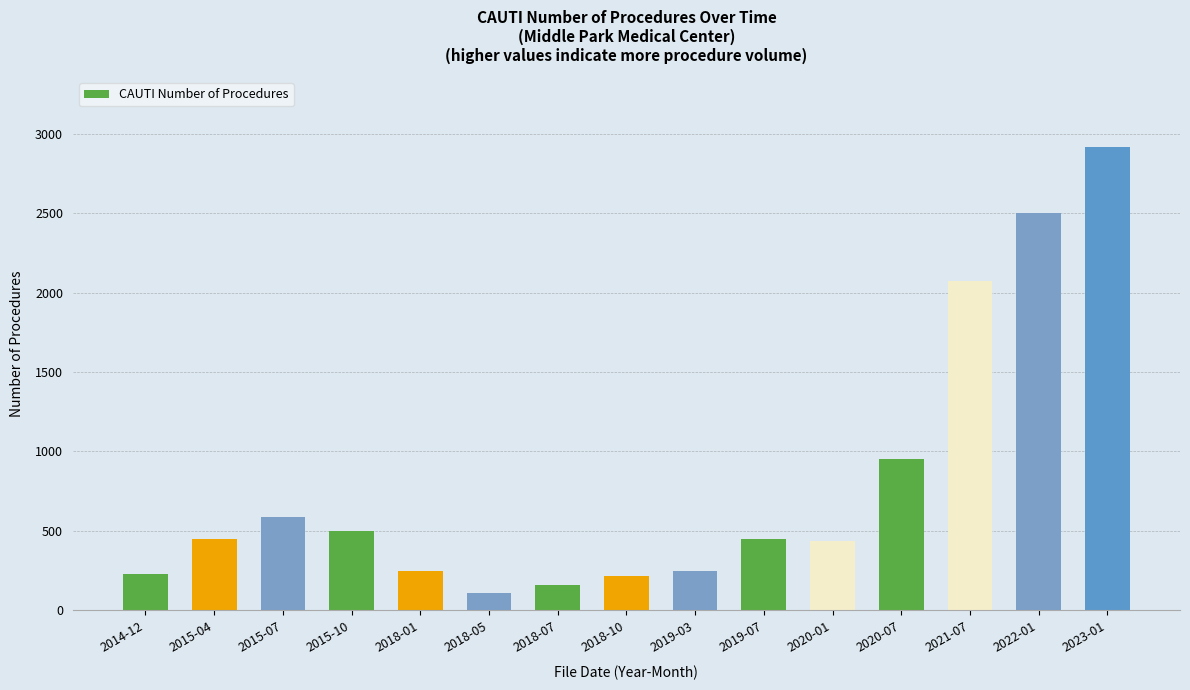

How many values are below 445?

7